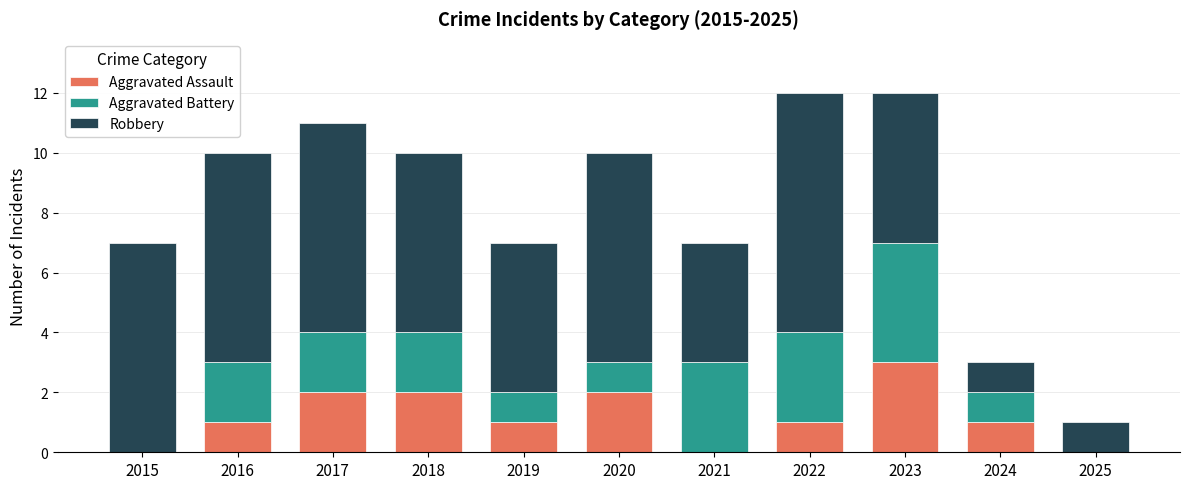

What is the maximum value for Aggravated Assault?

3